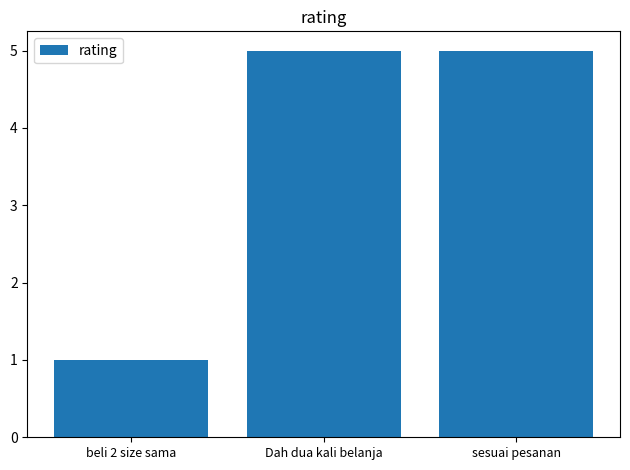

What is the ratio of the value at sesuai pesanan to the value at Dah dua kali belanja?

1.0